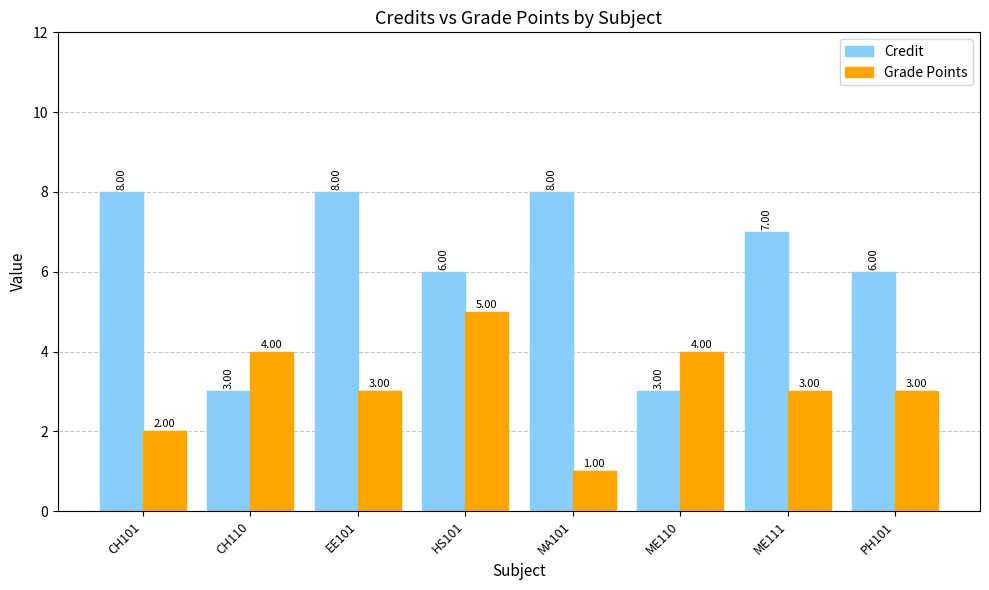

At how many categories does at least one series exceed 3?

8